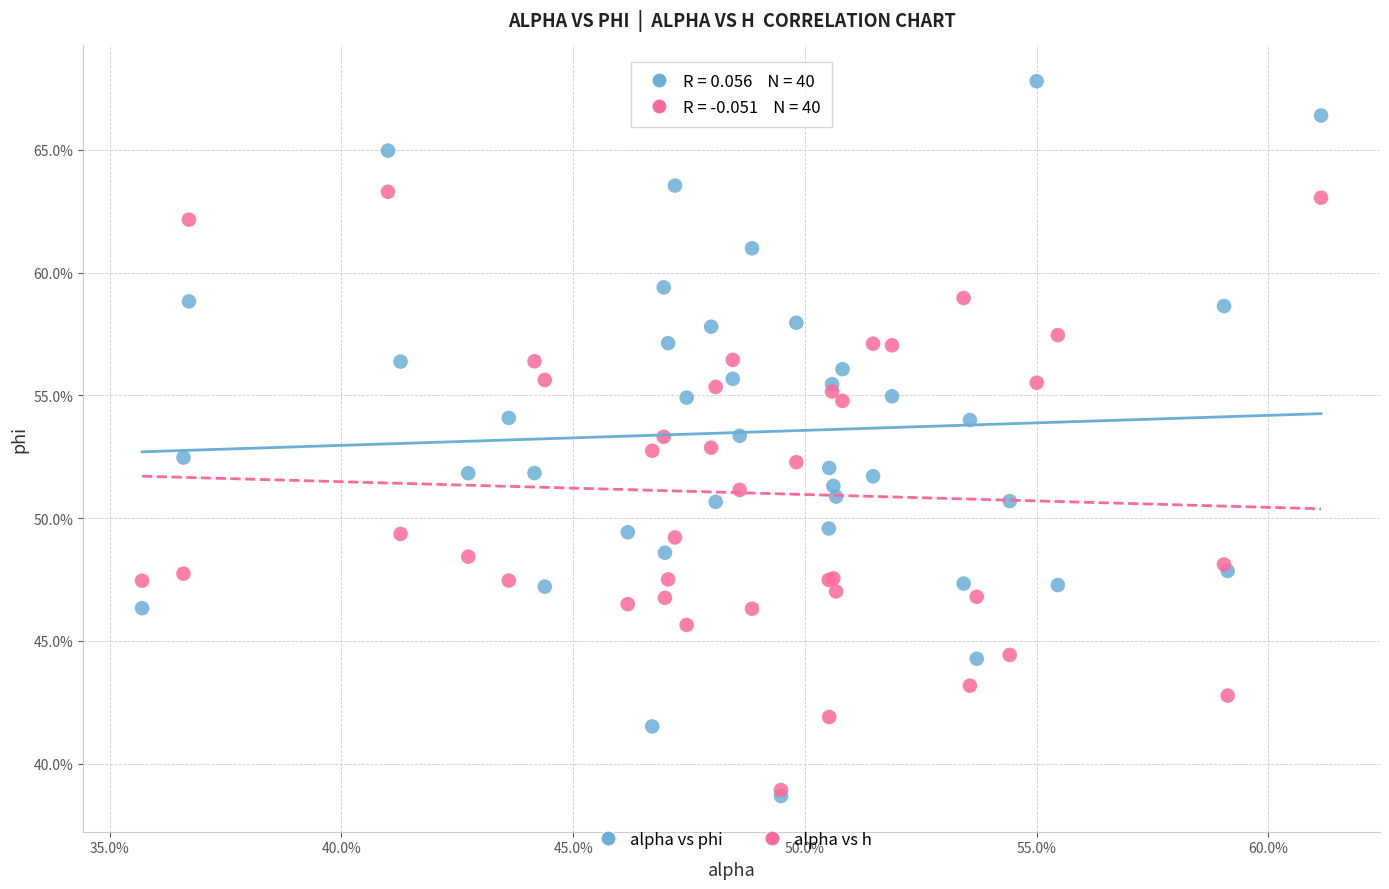

What are all the series names shown in the legend?

alpha vs phi, alpha vs h